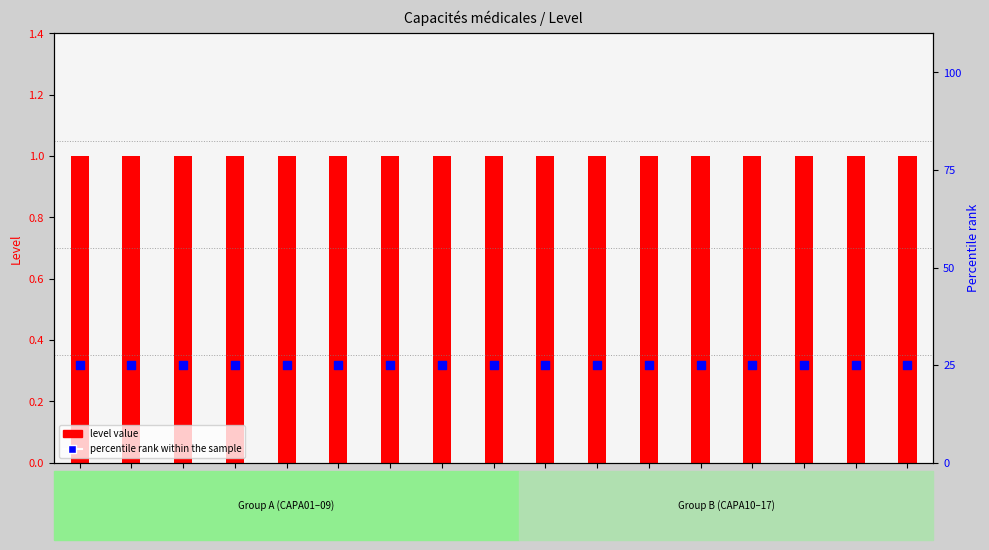

At which category is the sum across all series the highest?

CAPA01